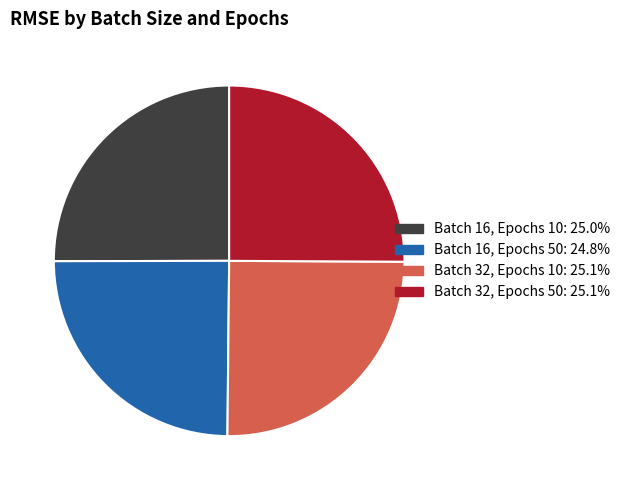

Is there a majority slice in this chart?

No